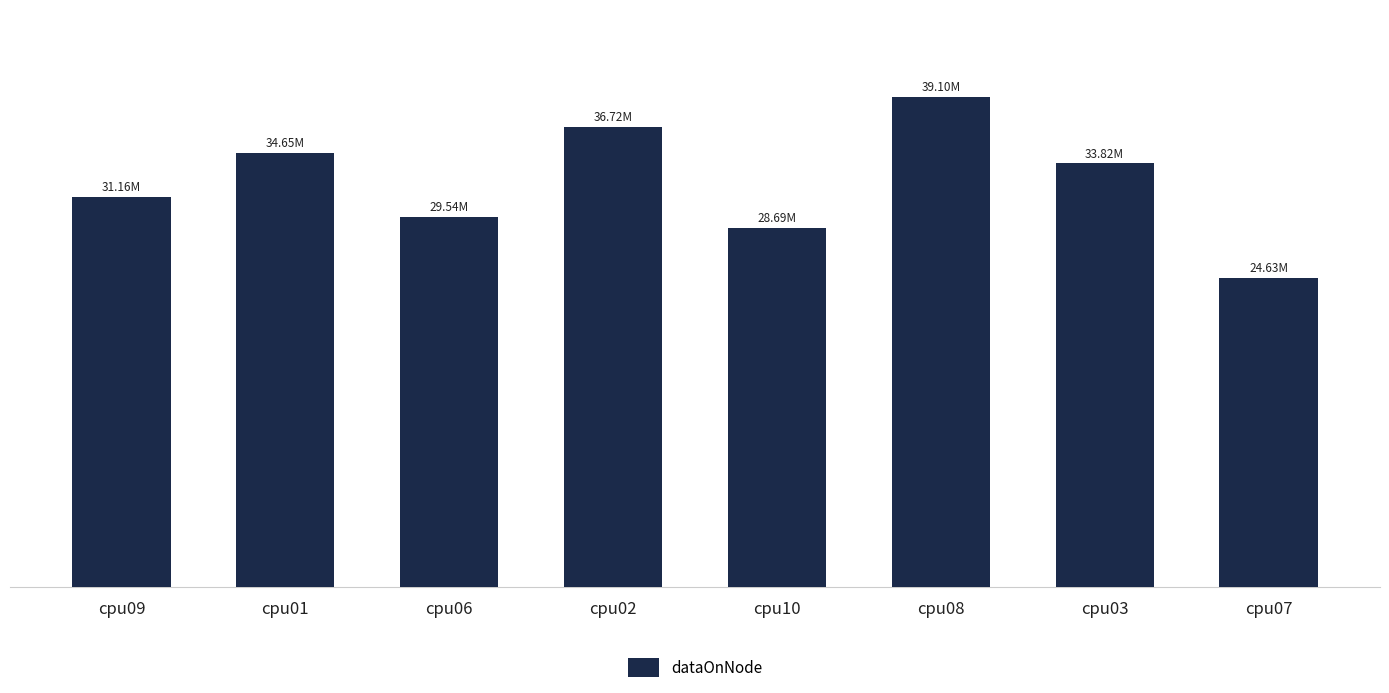

Is it true that the value at cpu01 is 34653564?

True